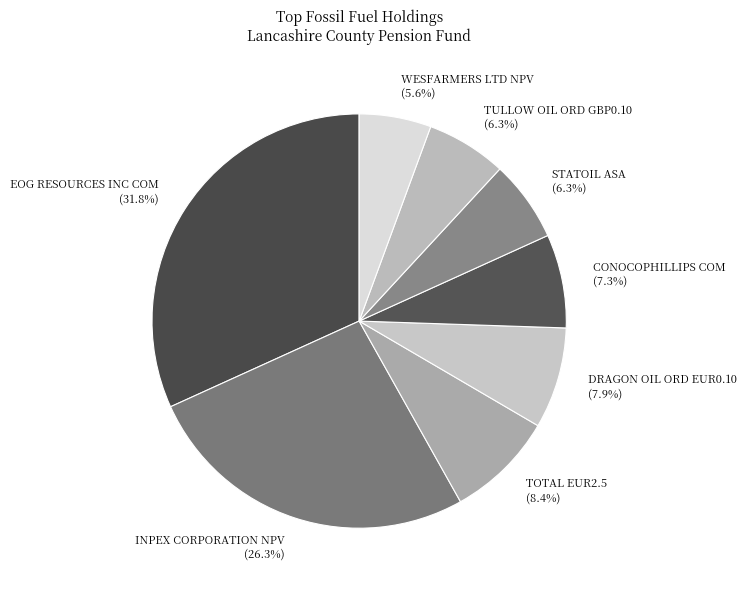

What percentage is the INPEX CORPORATION NPV slice, to the nearest percent?

26%